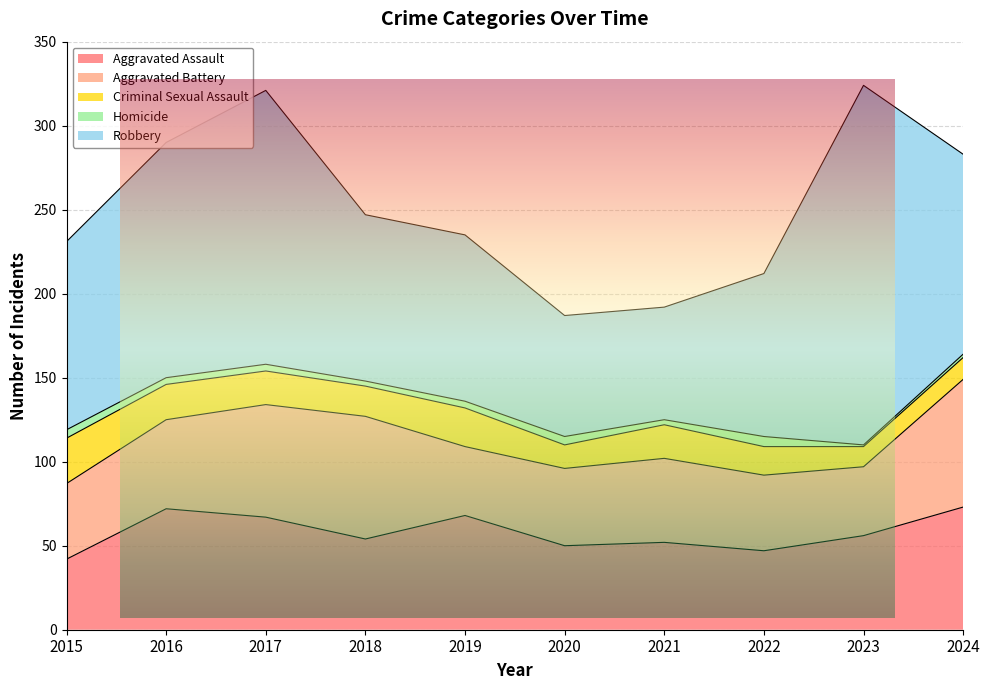

True or false: Homicide and Aggravated Battery cross at least once.

False